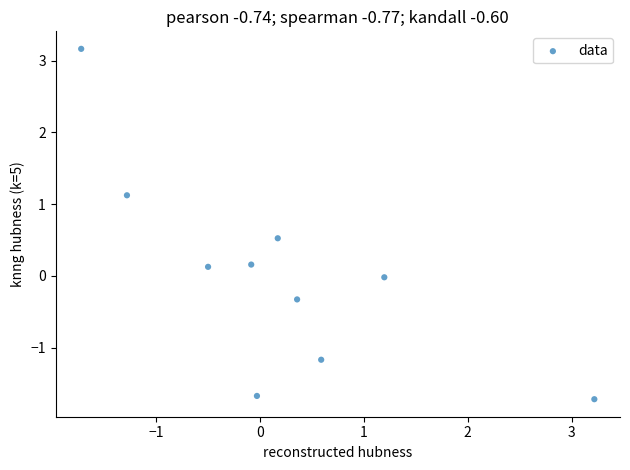

What is the range of Y values (max minus min)?

4.9